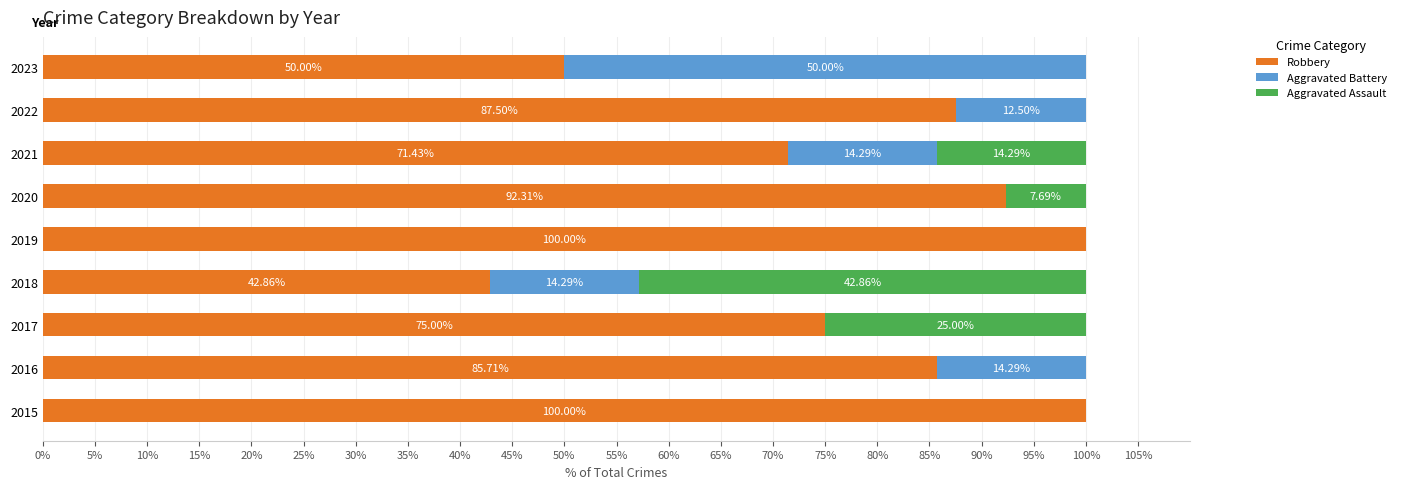

What are all the series names shown in the legend?

Robbery, Aggravated Battery, Aggravated Assault